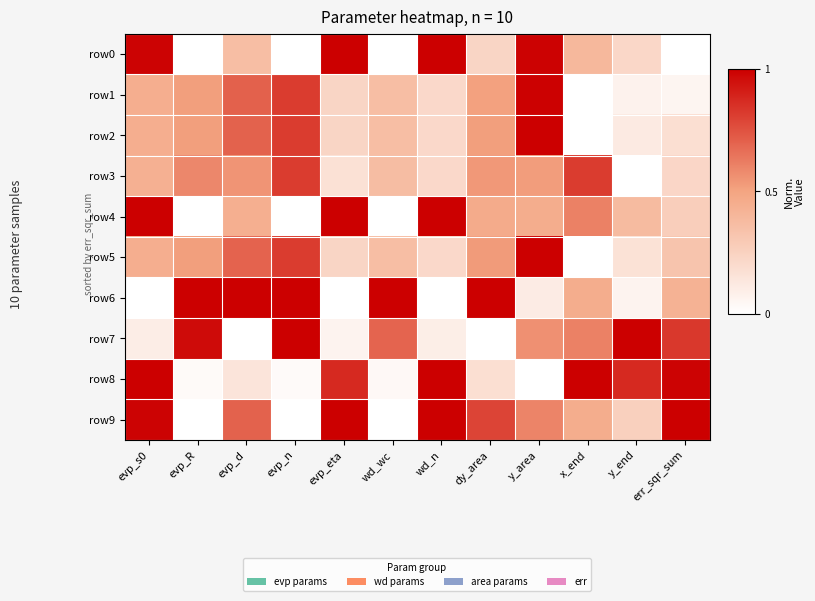

Which series has the widest spread of values?

row0